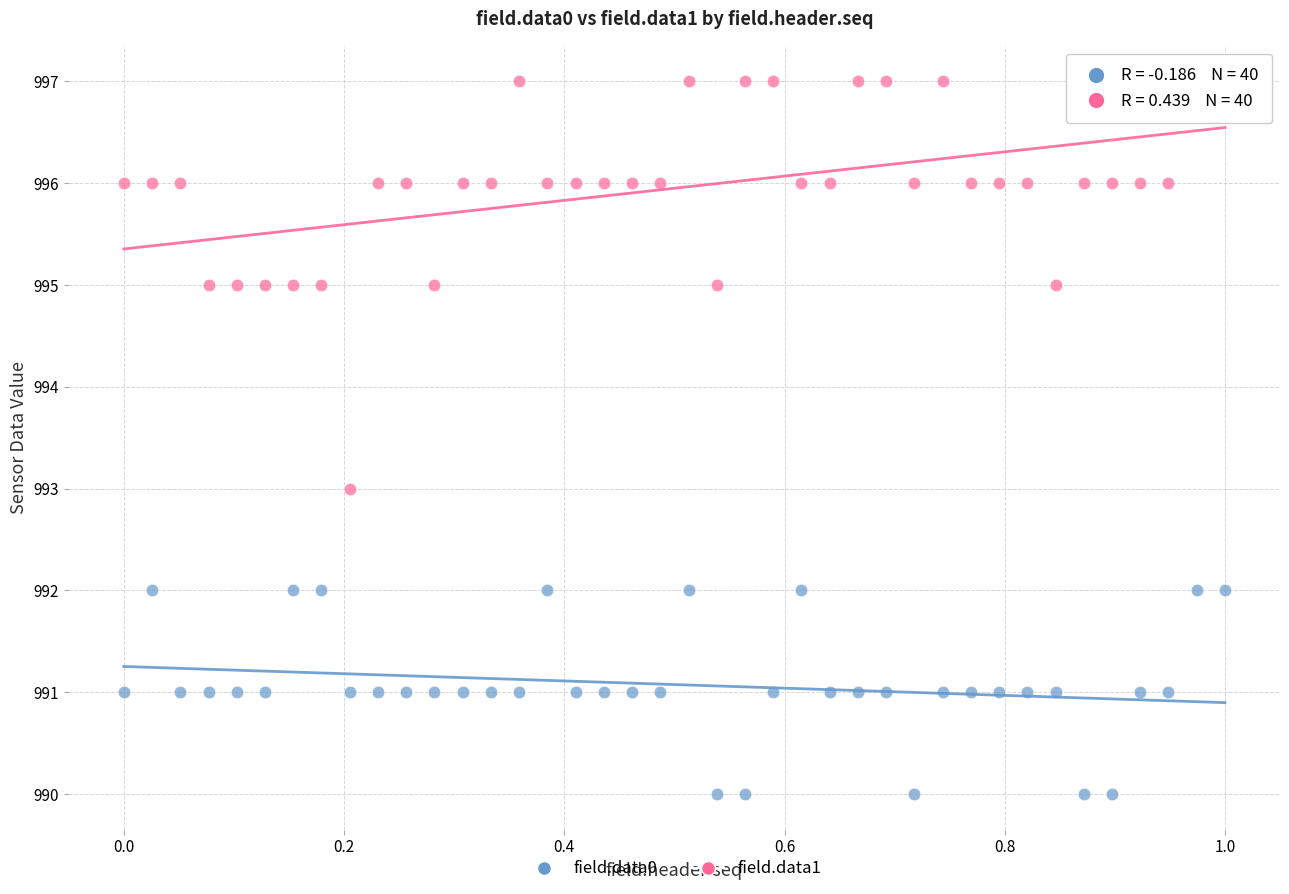

Which series contains the lowest Y value?

field.data0